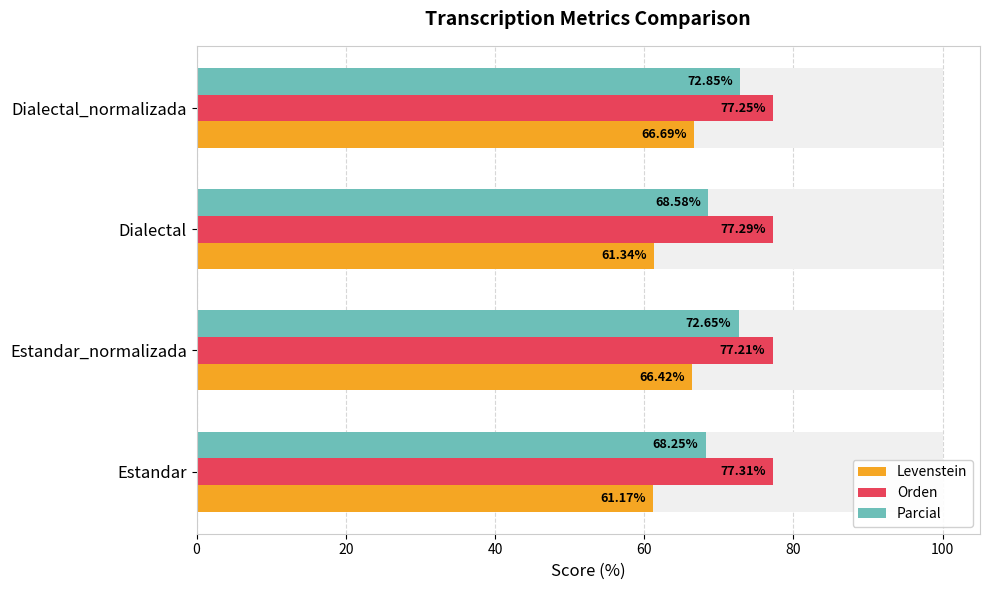

Which has a higher value, Dialectal_normalizada or Dialectal?

Dialectal_normalizada